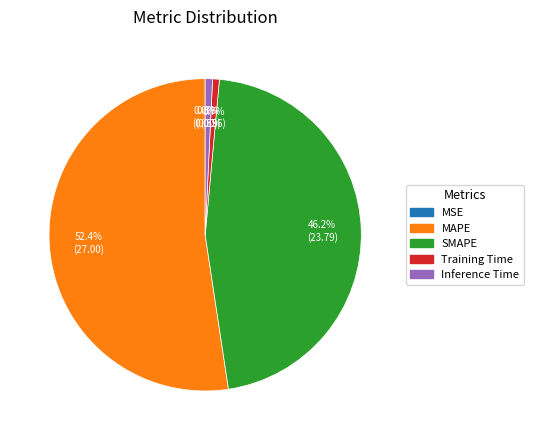

Which slice is the largest?

MAPE